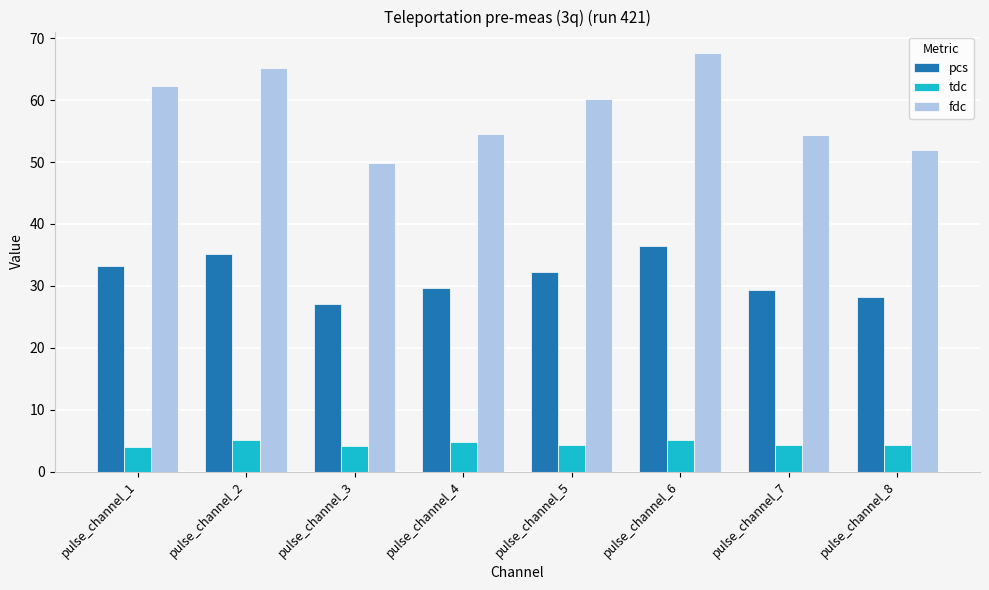

What is the total value across all series at pulse_channel_1?

99.4